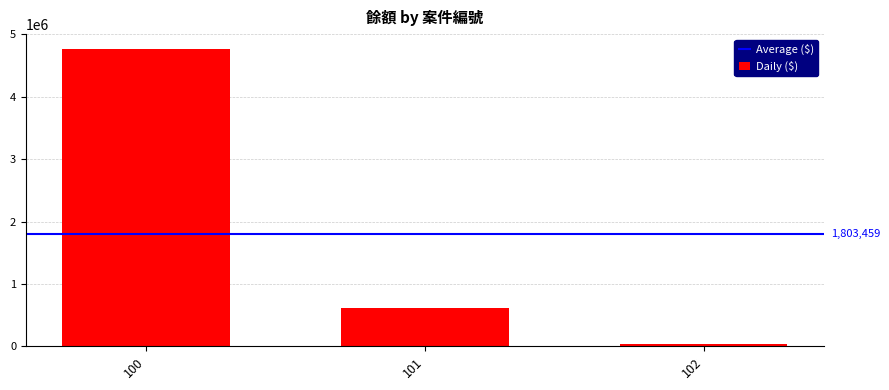

Where is the data nearest to the value 2397088?

101